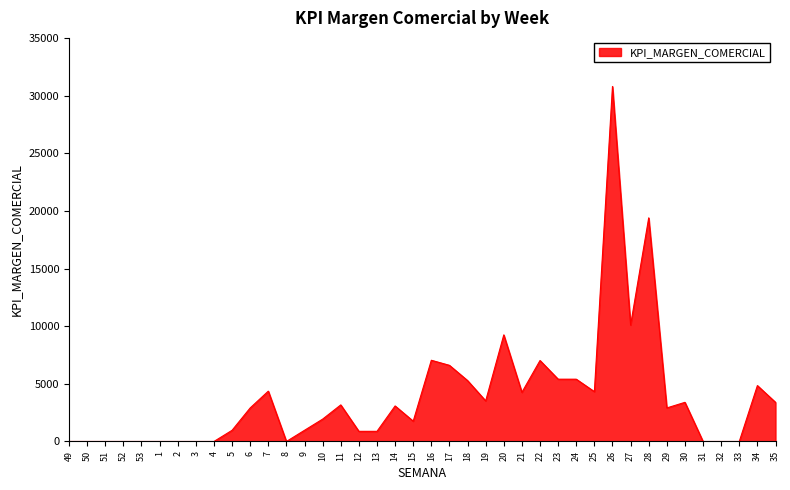

The value at 2 is 11757. True or false?

False